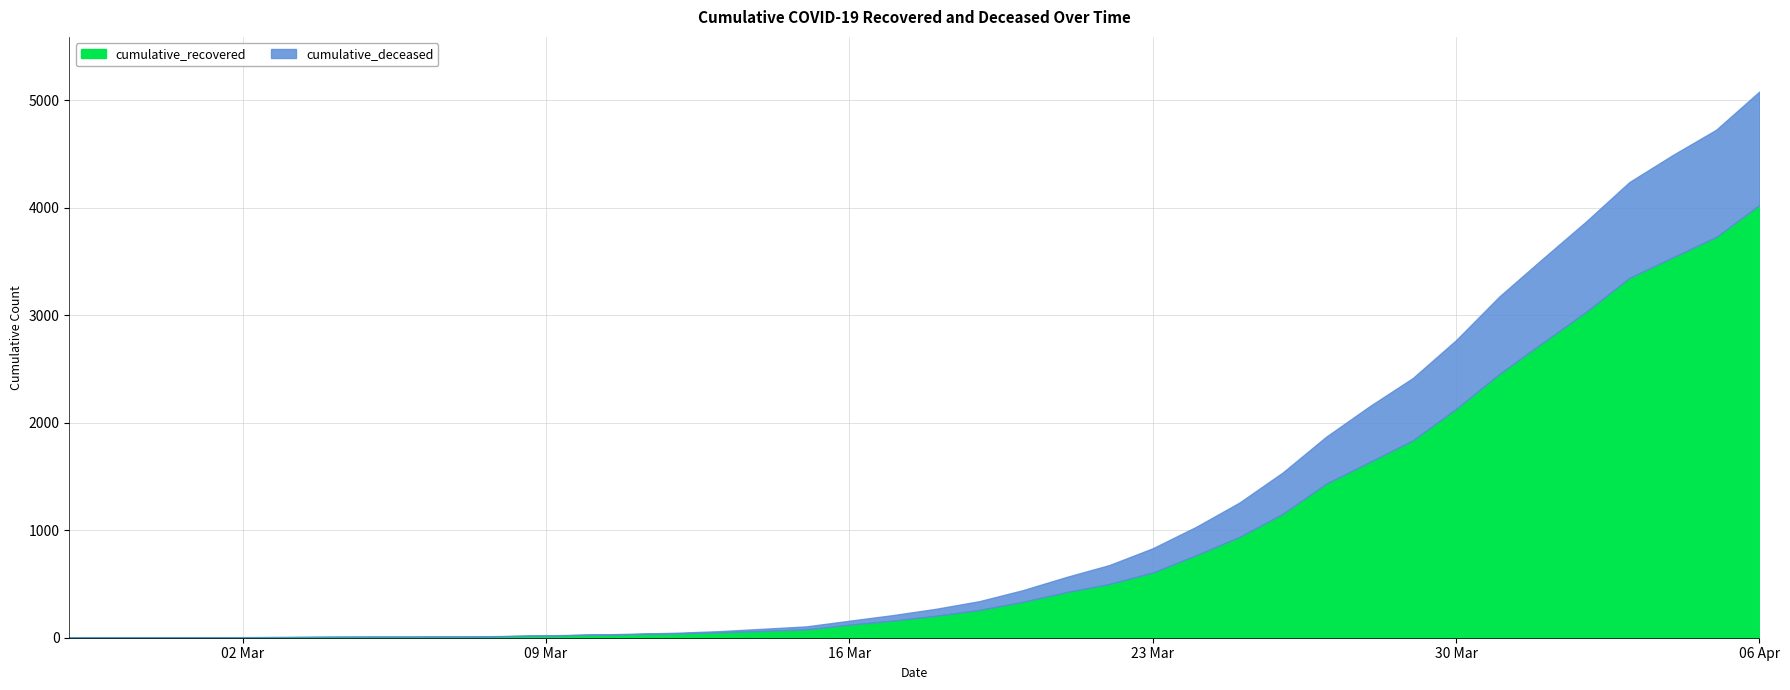

At which label is cumulative_recovered closest to 2014?

30 Mar